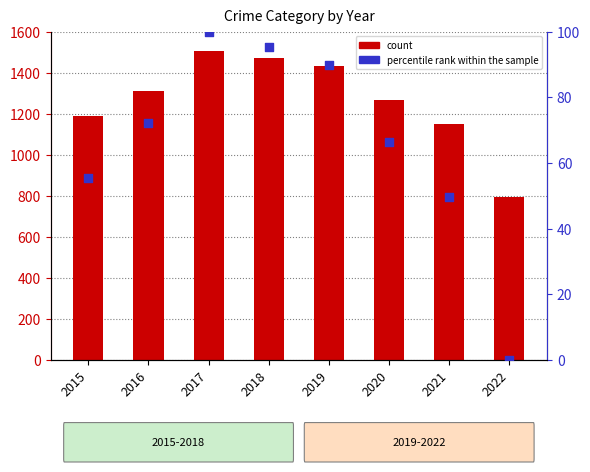

What is the total value across all series at 2022?

796.0